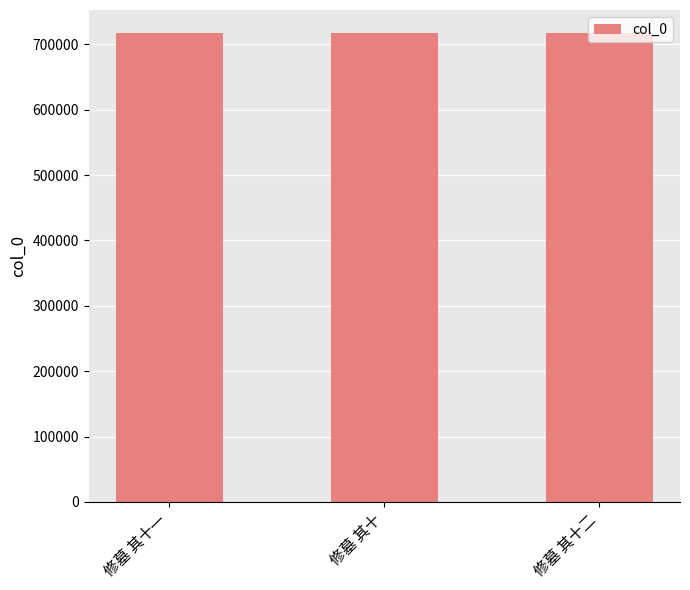

Read the value at 修墓 其十二.

716540